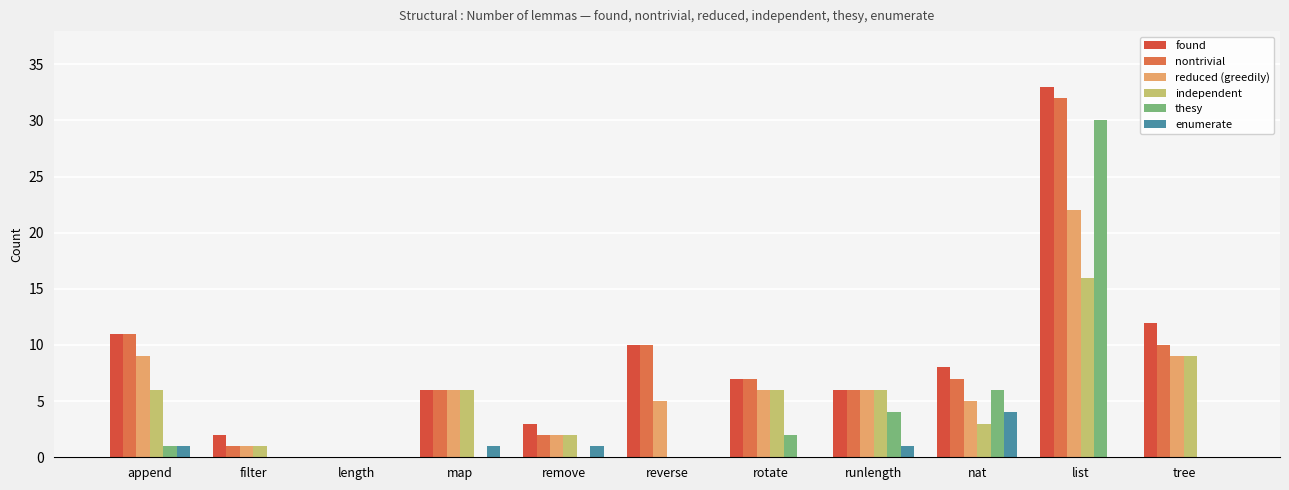

What is the sum of all thesy values?

43